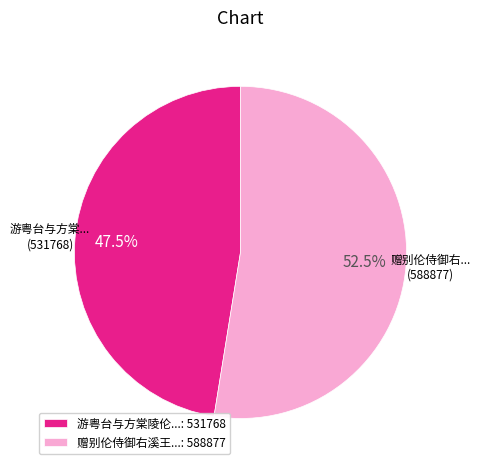

How many segments does this pie chart have?

2